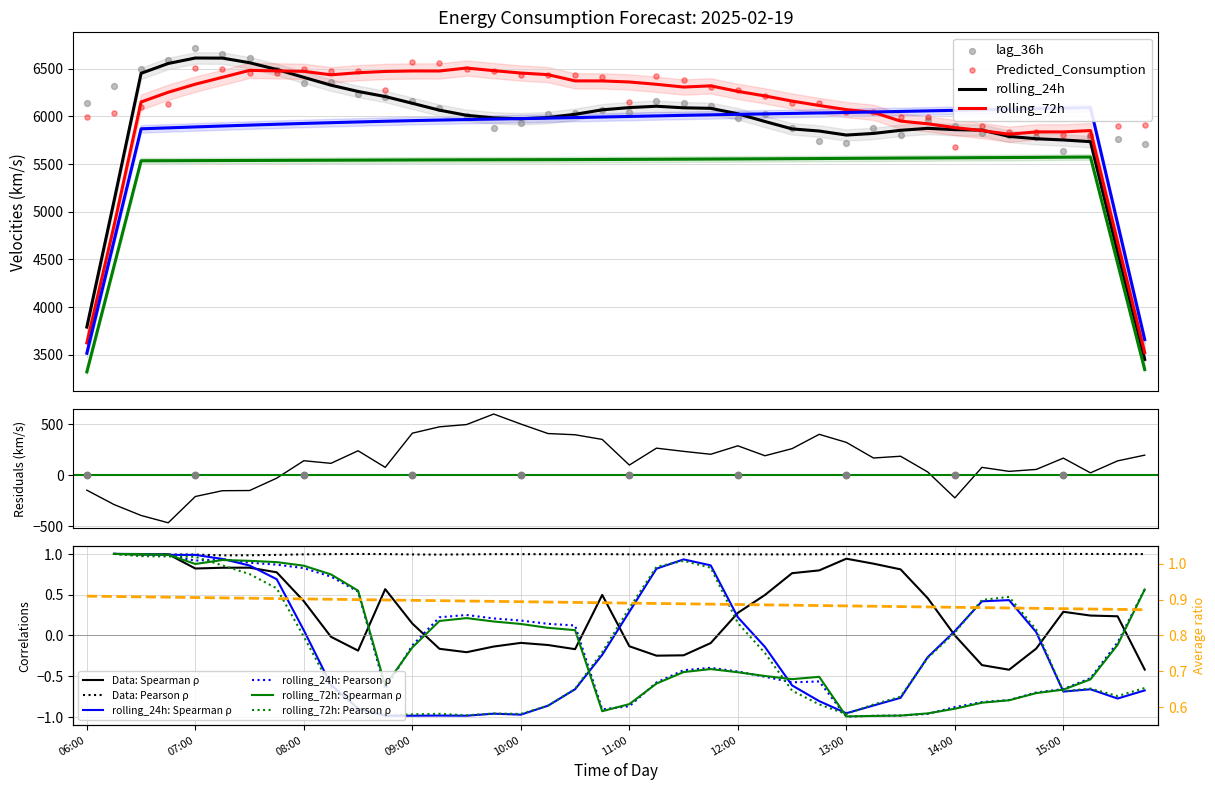

At how many categories does at least one series exceed 4159?

40